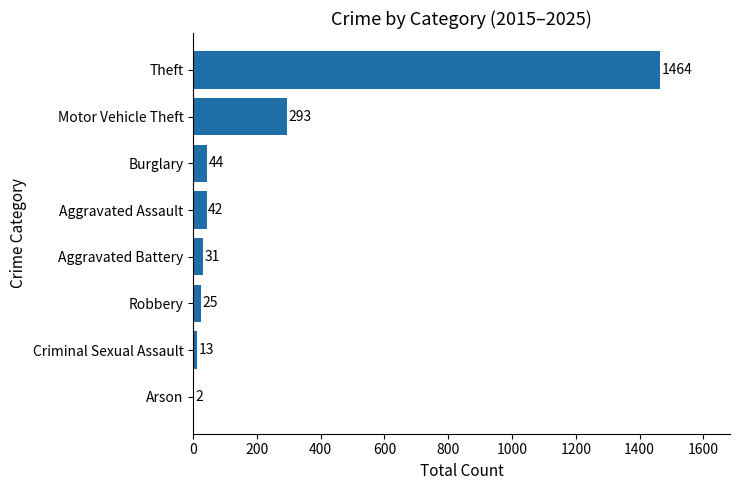

The value at Robbery is 25. True or false?

True